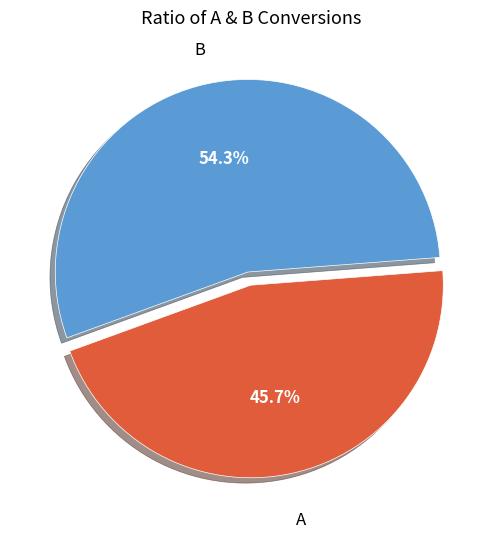

Which category has the biggest portion of the pie?

B